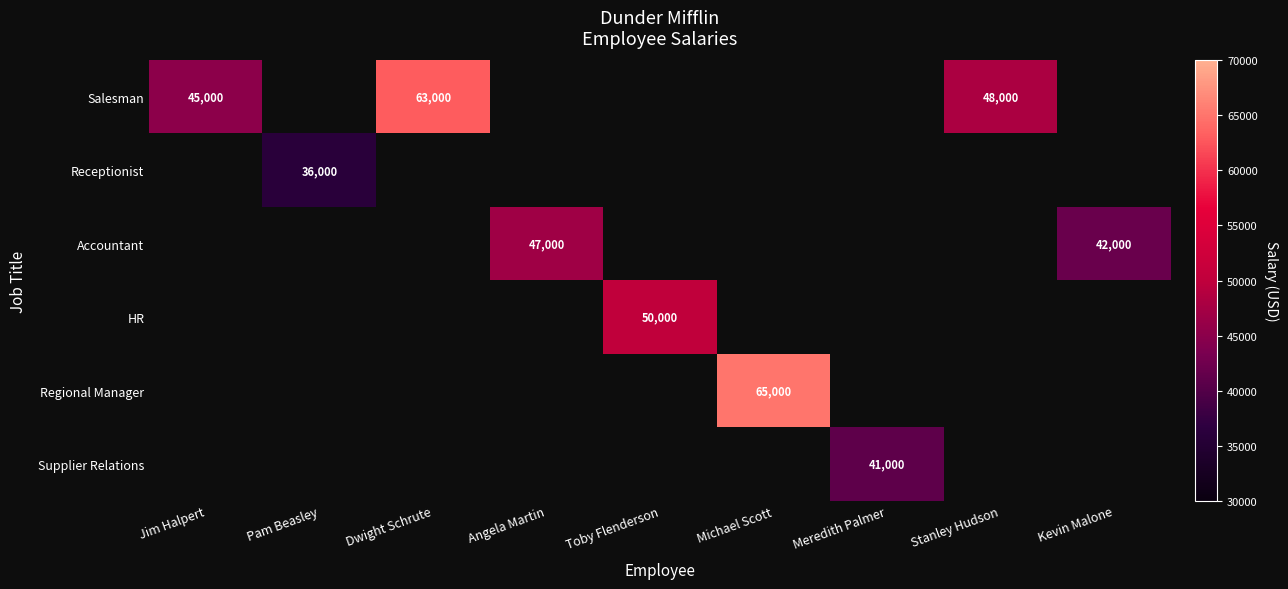

What is the greatest value displayed?

65000.0